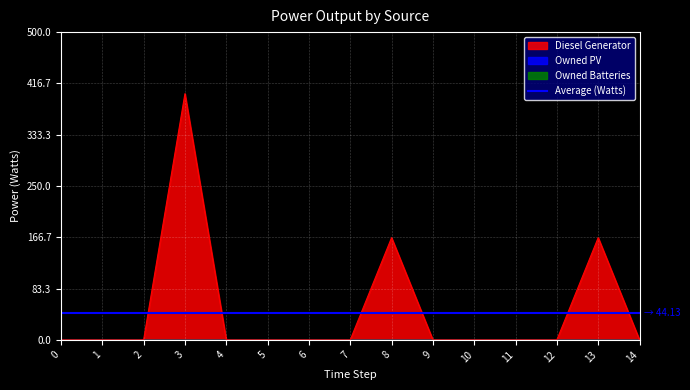

Which series changed the most between 3 and 14?

Diesel Generator